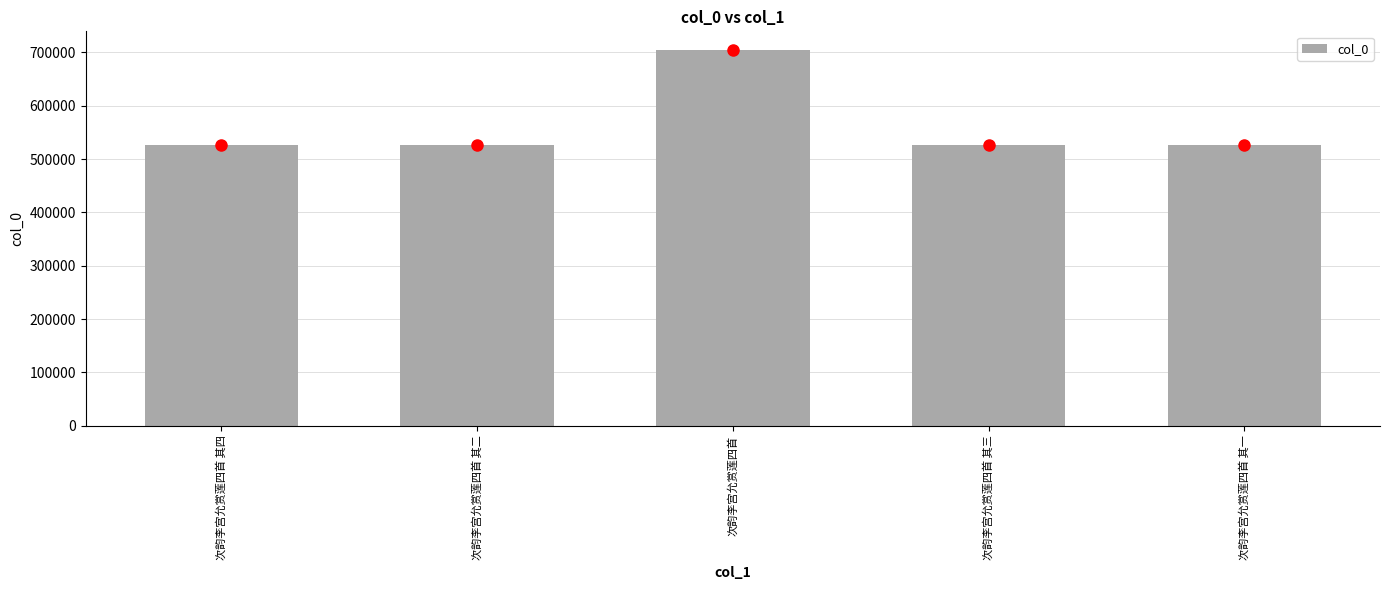

What is the maximum value shown in the chart?

704292